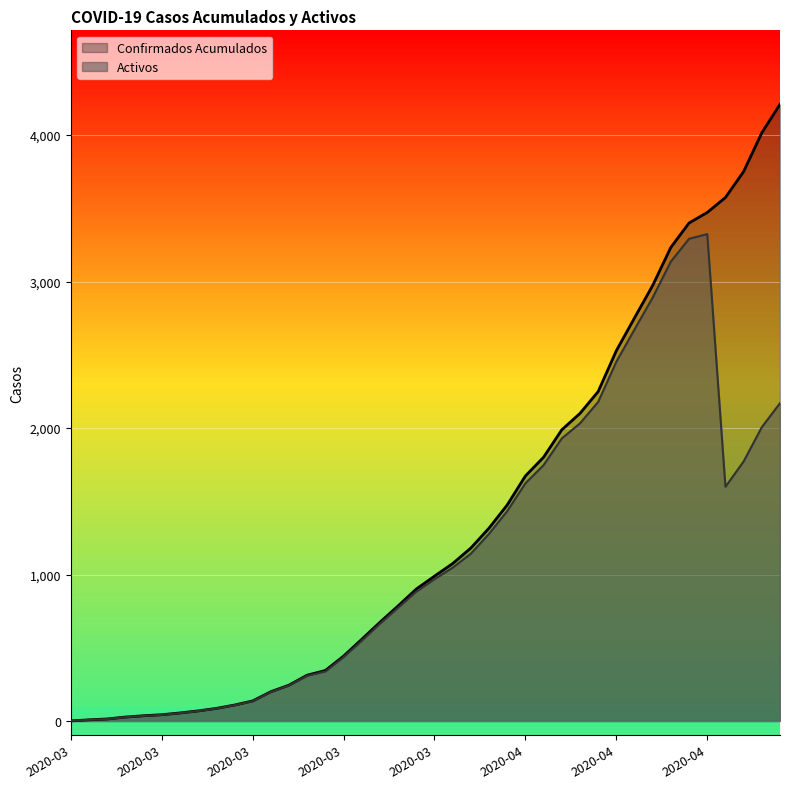

How many values in the Confirmados Acumulados series exceed 989?

19